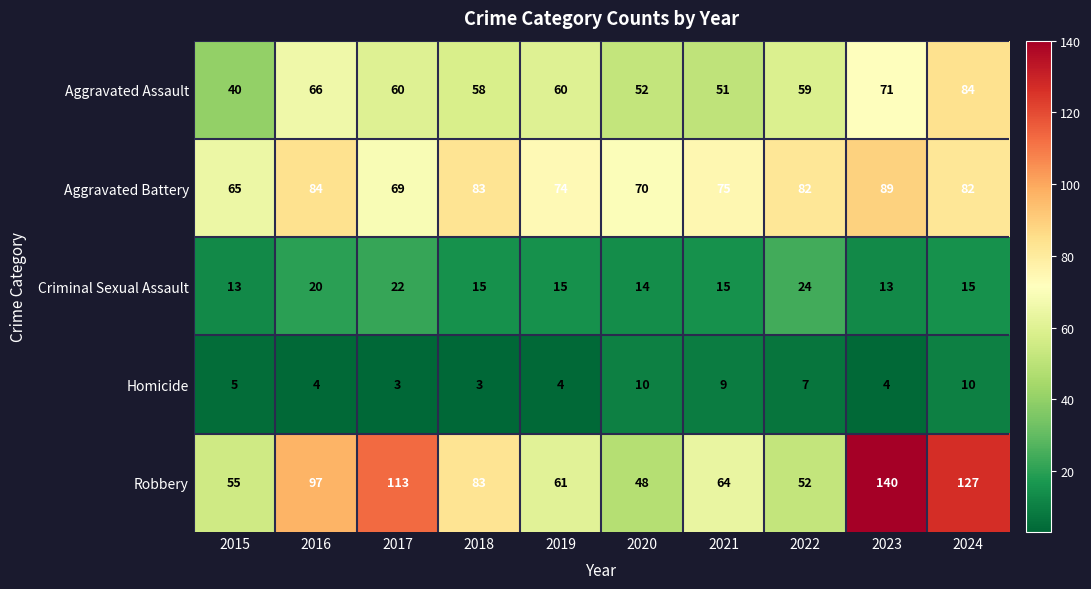

What is the maximum value shown in the chart?

140